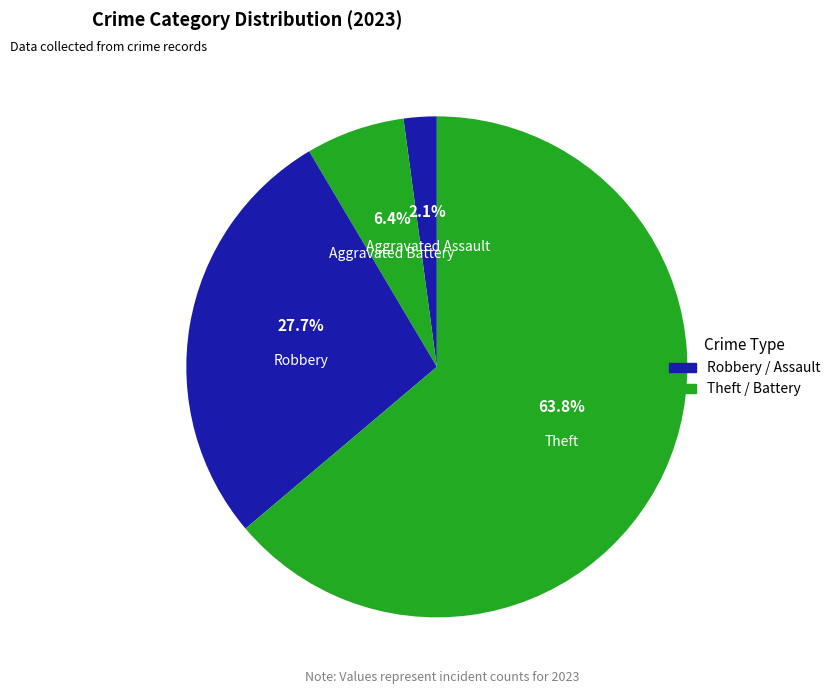

Is there a majority slice in this chart?

Yes